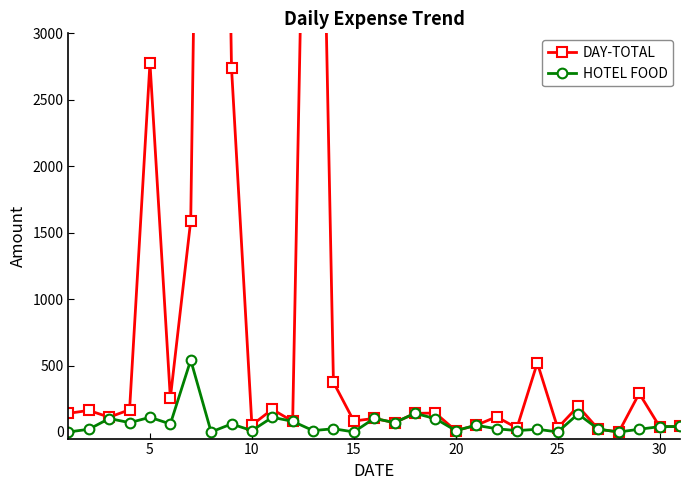

What are all the series names shown in the legend?

DAY-TOTAL, HOTEL FOOD